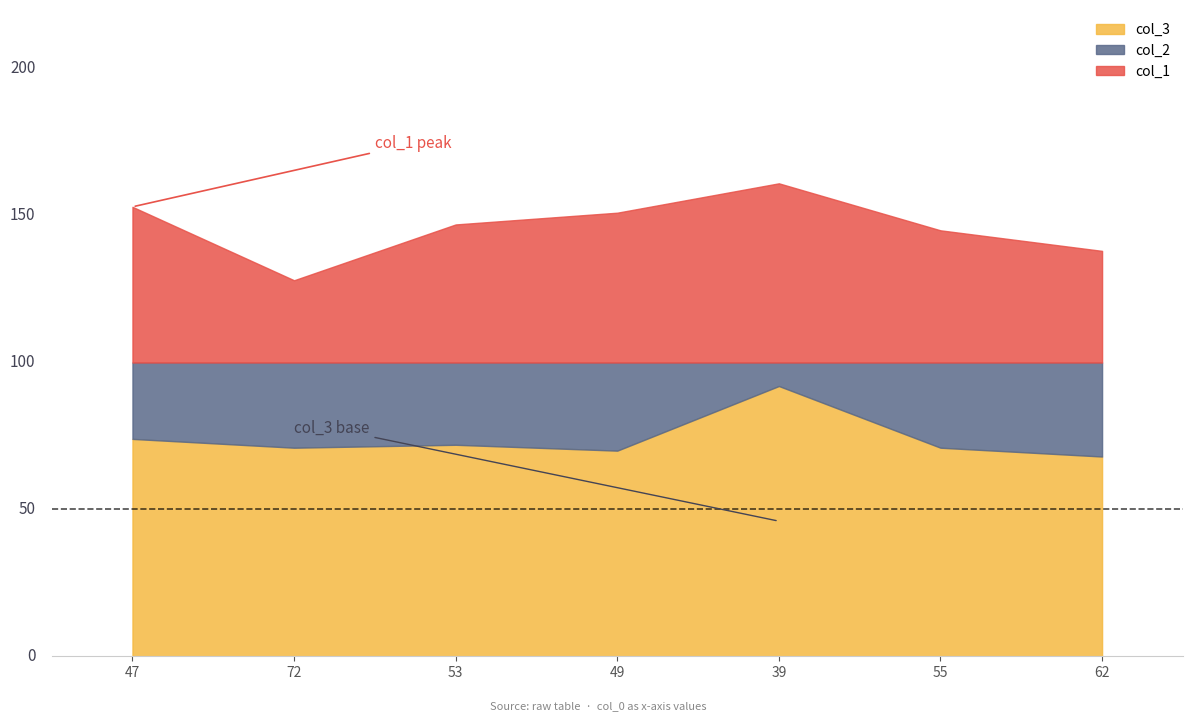

How many interior local peaks does the col_3 series have?

2